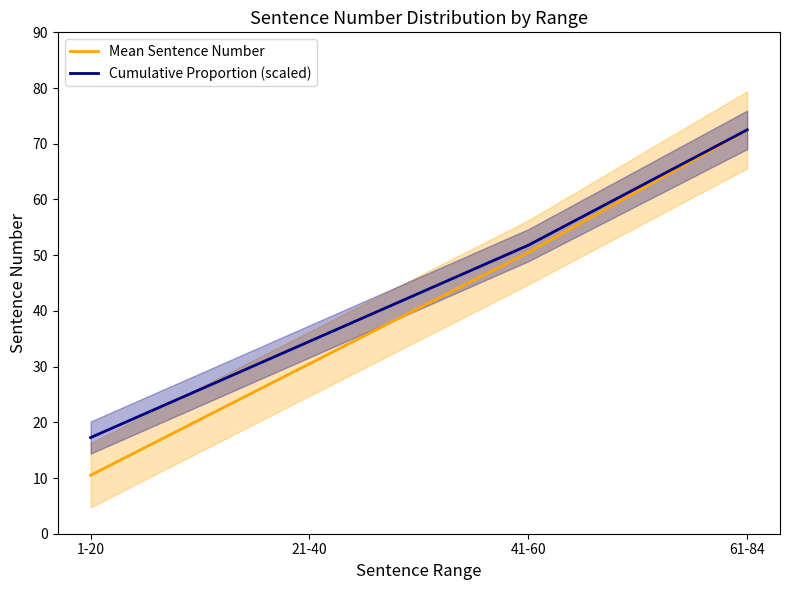

Reading right to left, list all the values displayed in this chart.

Mean Sentence Number: 72.5	50.5	30.5	10.5
Cumulative Proportion (scaled): 72.5	51.8	34.5	17.3